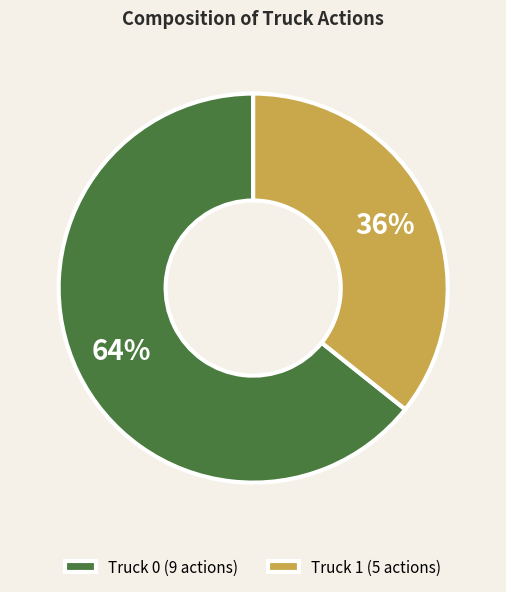

Does Truck 1 represent more than half of the total?

No